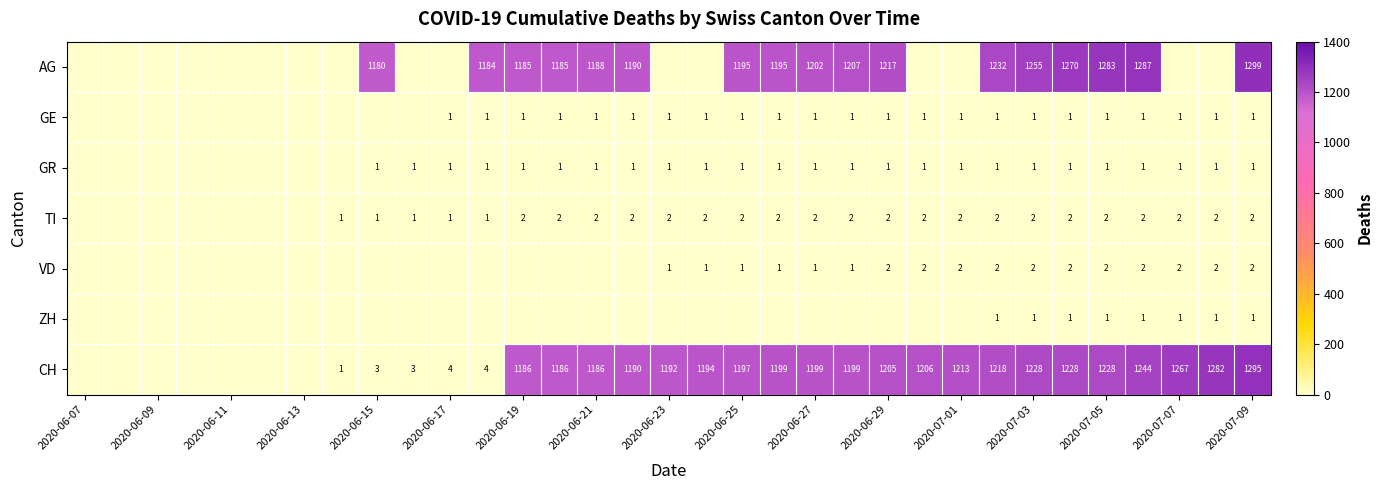

True or false: VD has a value of 0 at 2020-07-07.

False